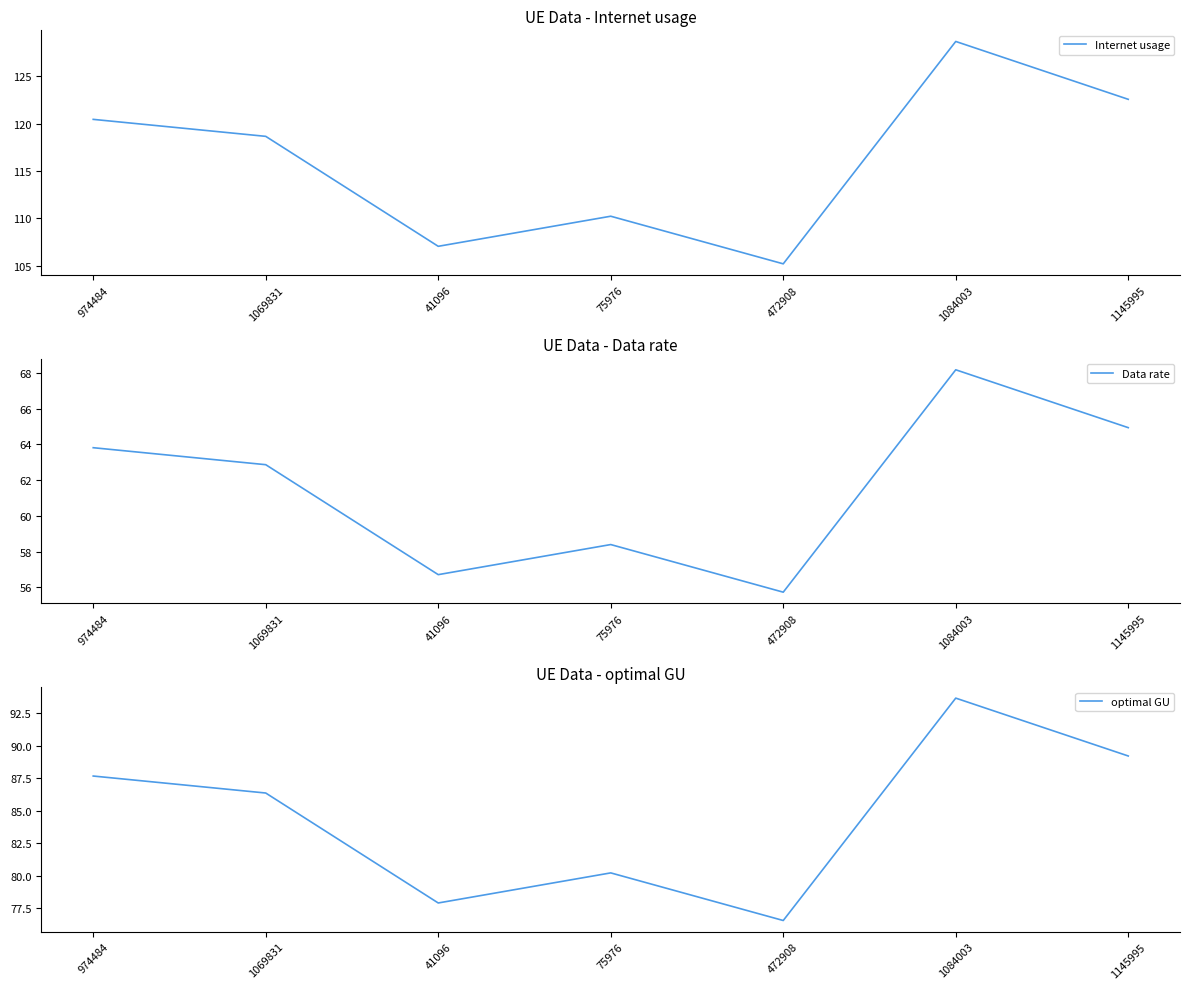

At which label does Internet usage first exceed 118?

974484